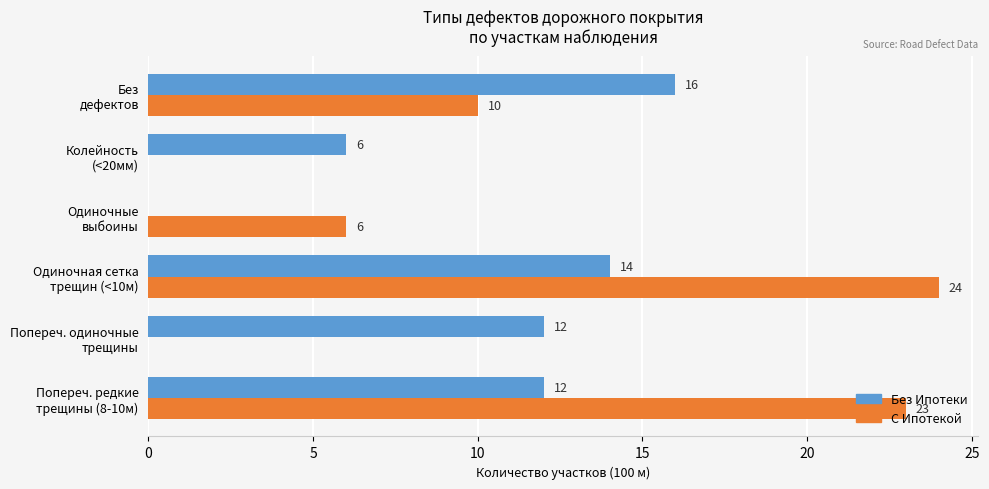

What is the maximum value shown in the chart?

24